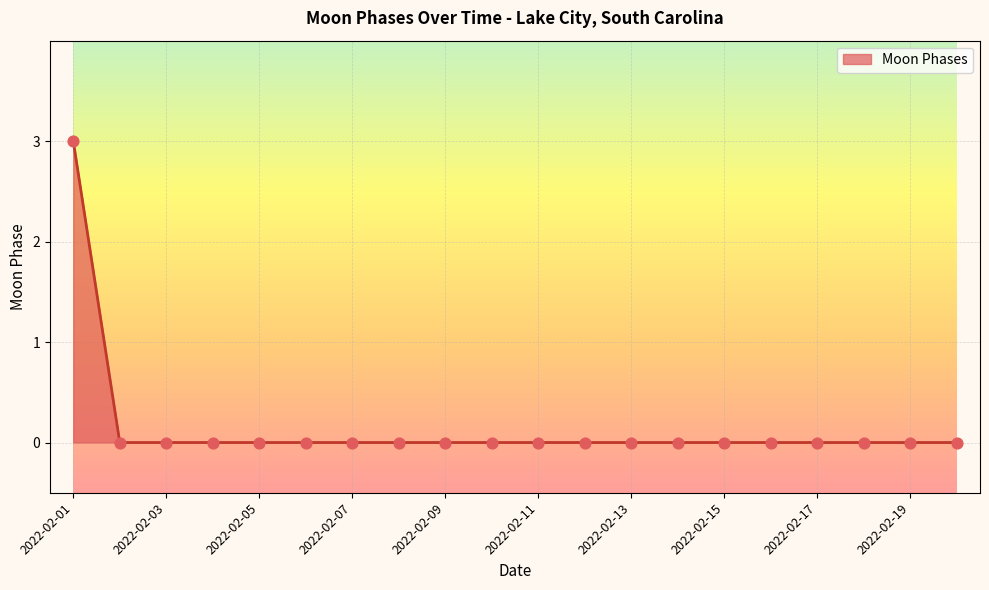

What is the maximum value shown in the chart?

3